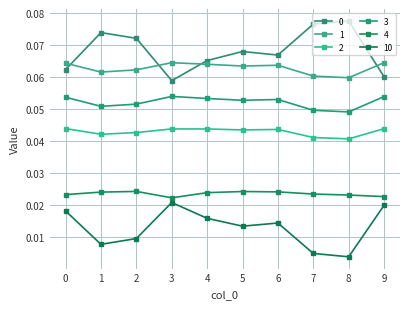

True or false: 4 and 3 intersect in this chart.

False